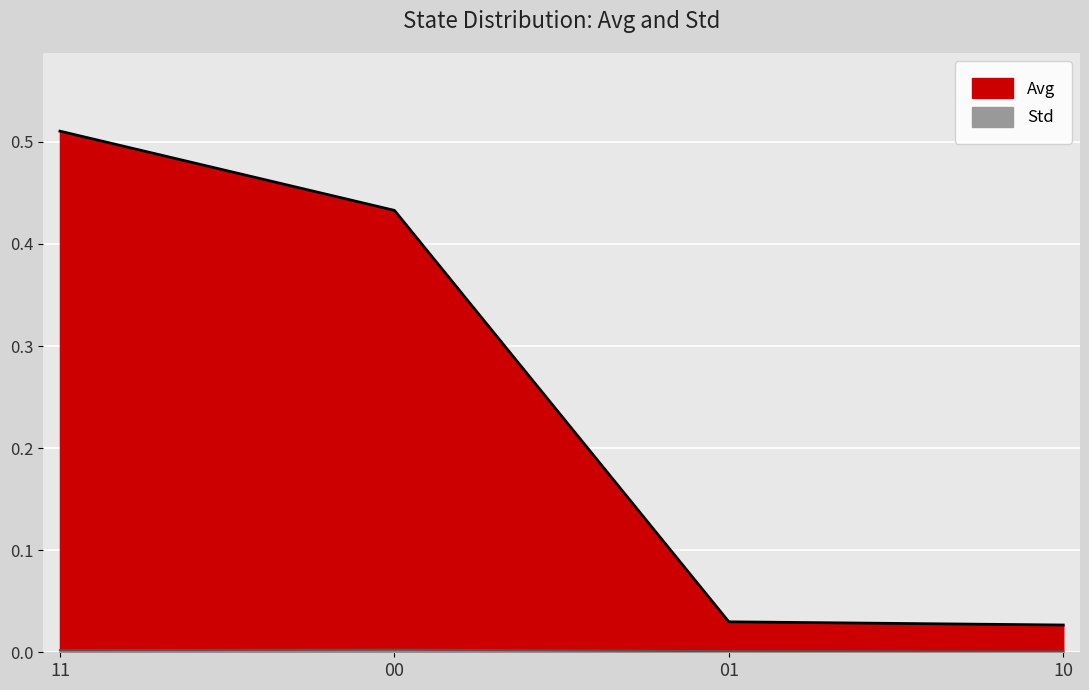

What are all the series names shown in the legend?

Avg, Std